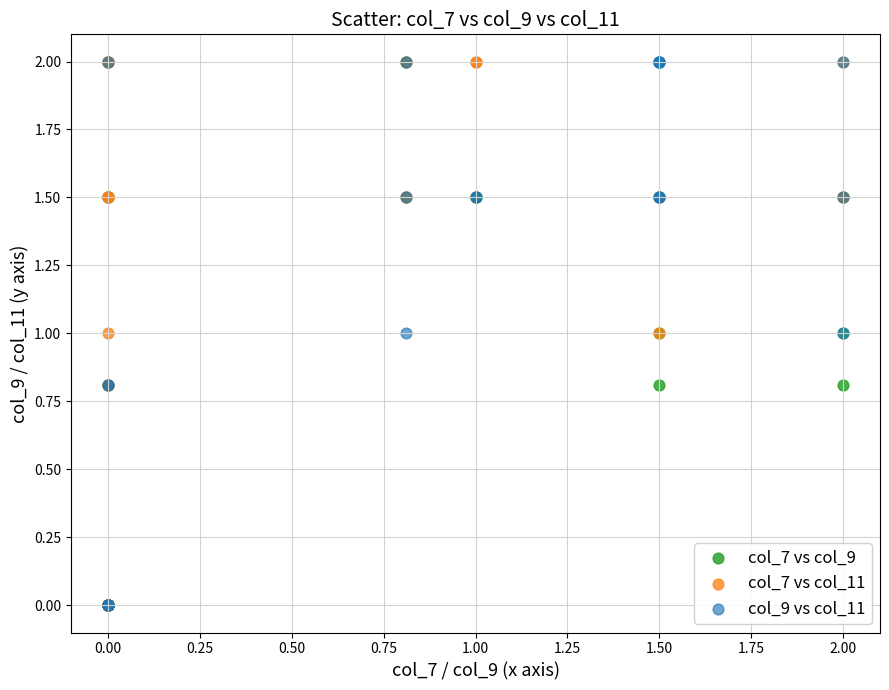

What are all the series names shown in the legend?

col_7 vs col_9, col_7 vs col_11, col_9 vs col_11